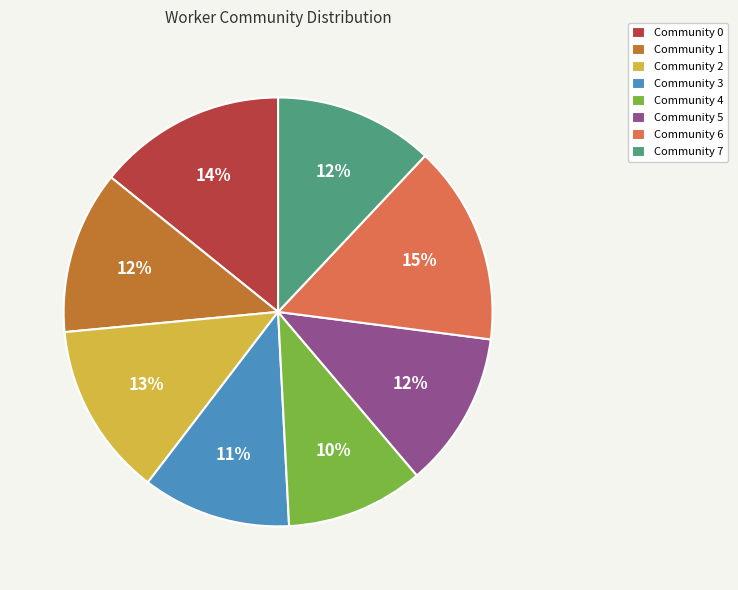

Is it true that Community 2 is 21% of the pie?

False